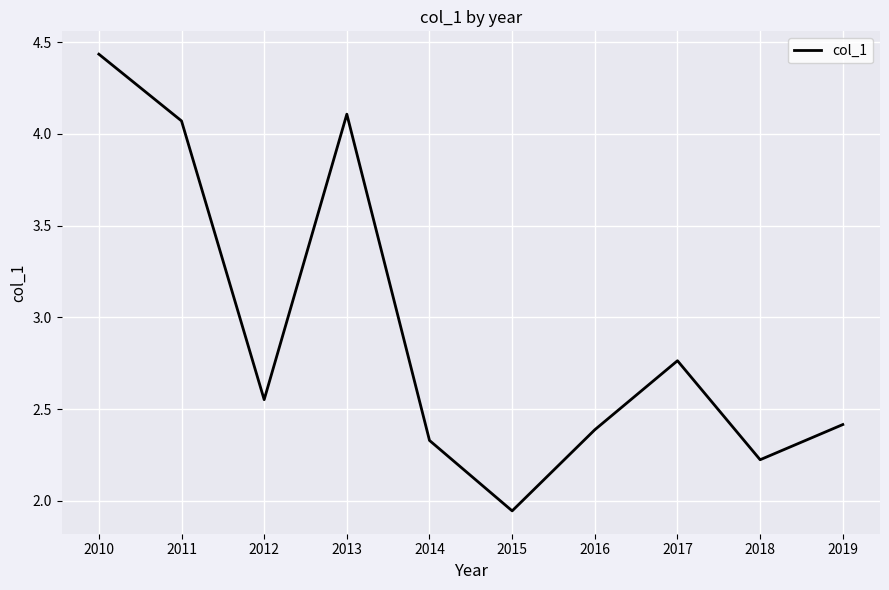

At which label is the value closest to 3?

2017